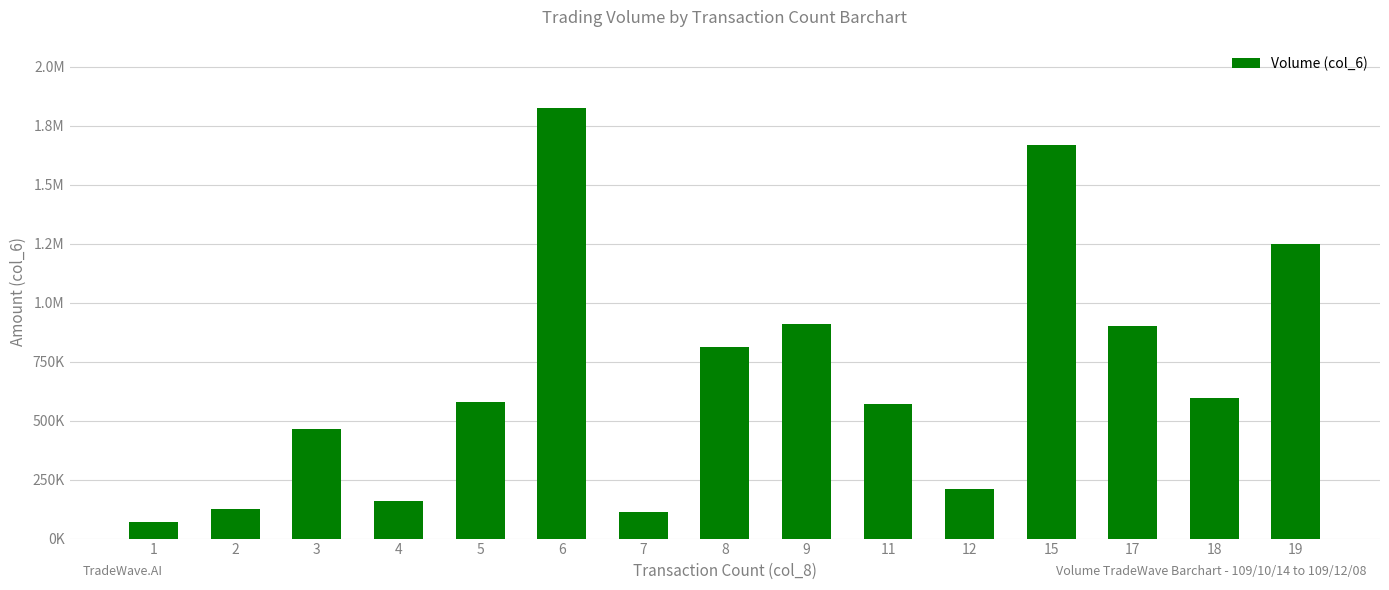

Are the bars horizontal?

No